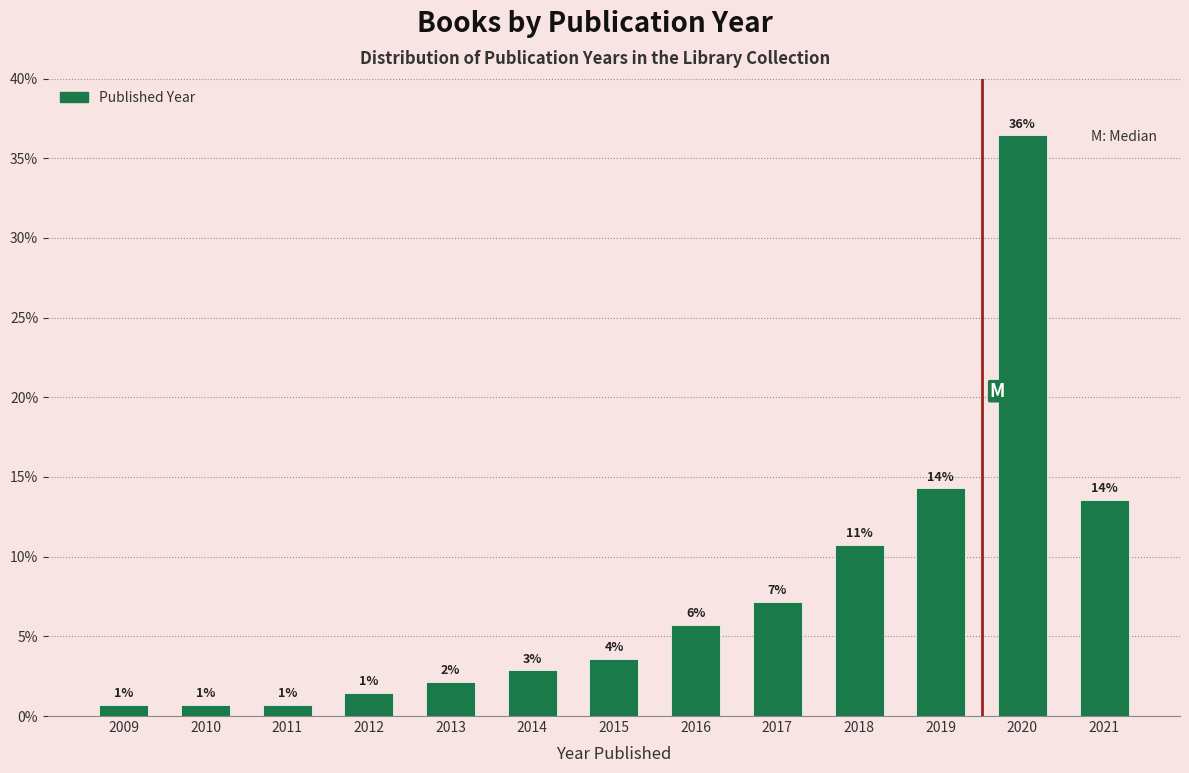

Does the chart contain any negative values?

No